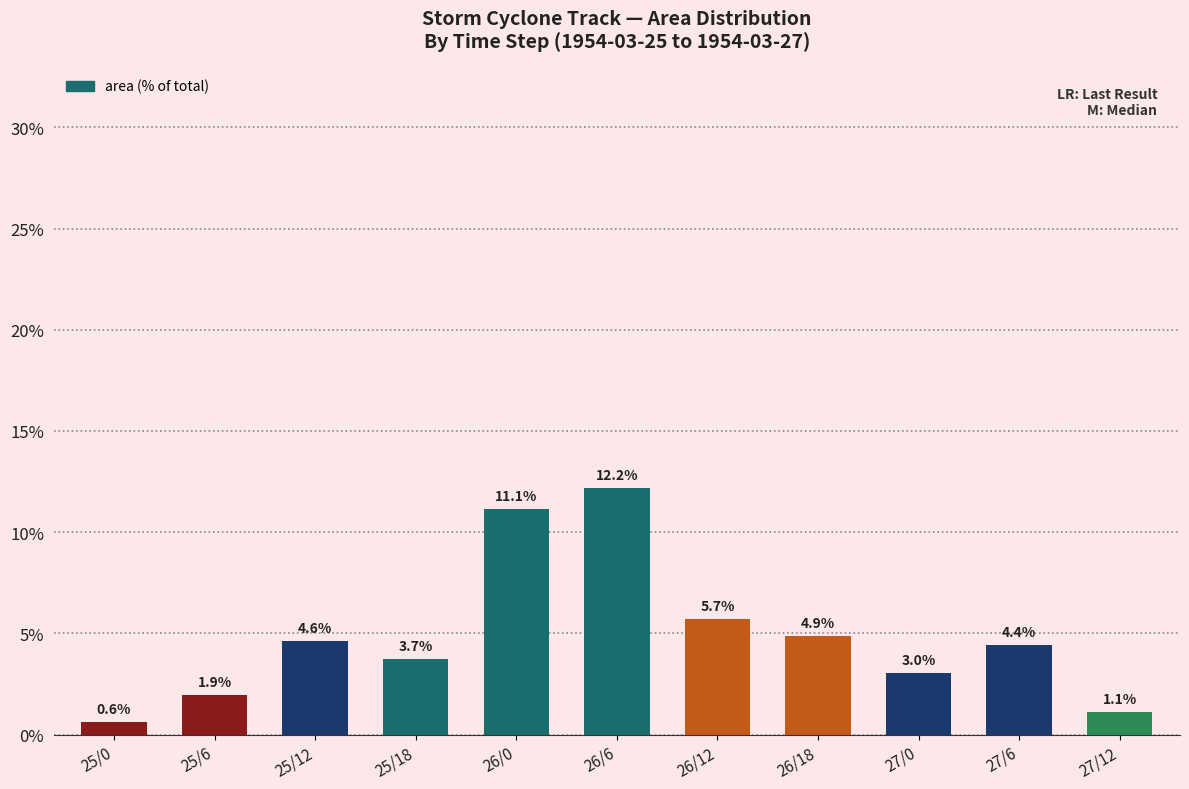

What is the maximum value shown in the chart?

12.2